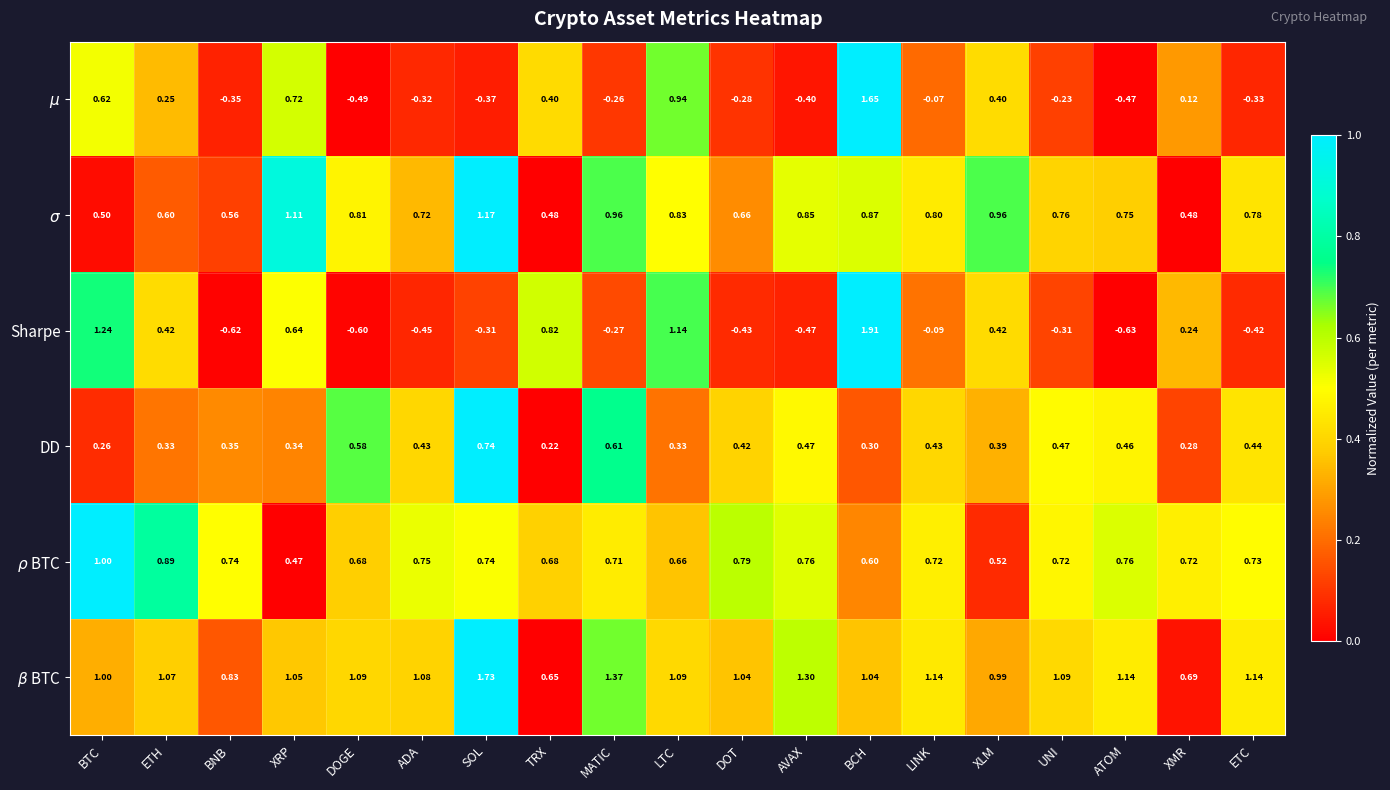

Which category has the highest value in the DD series?

SOL